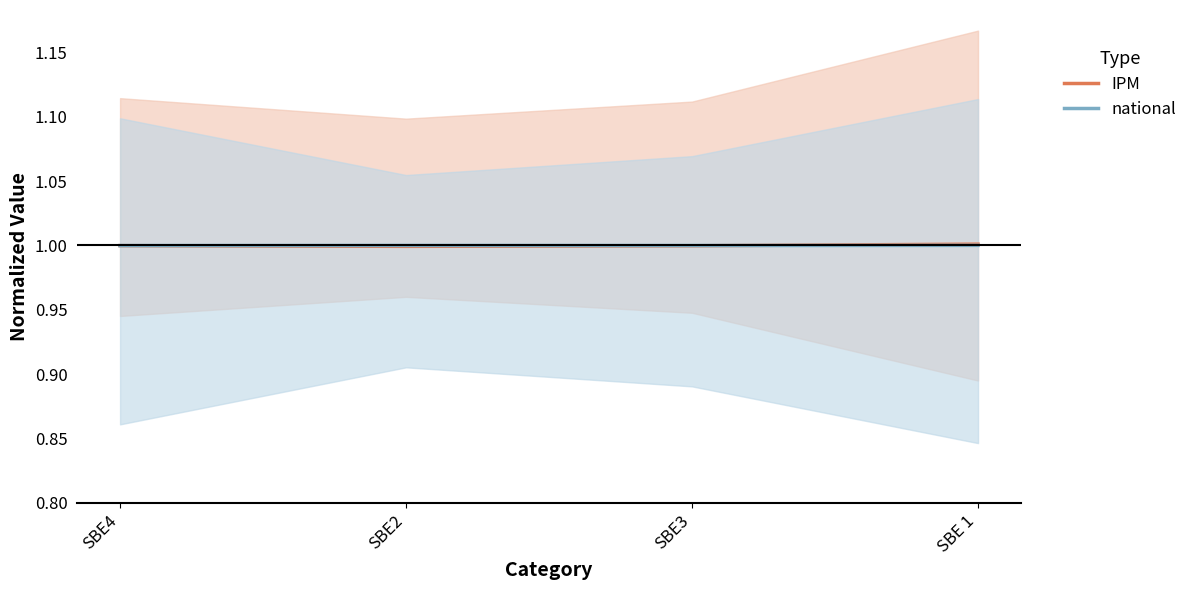

Which series changed the most between SBE4 and SBE2?

IPM